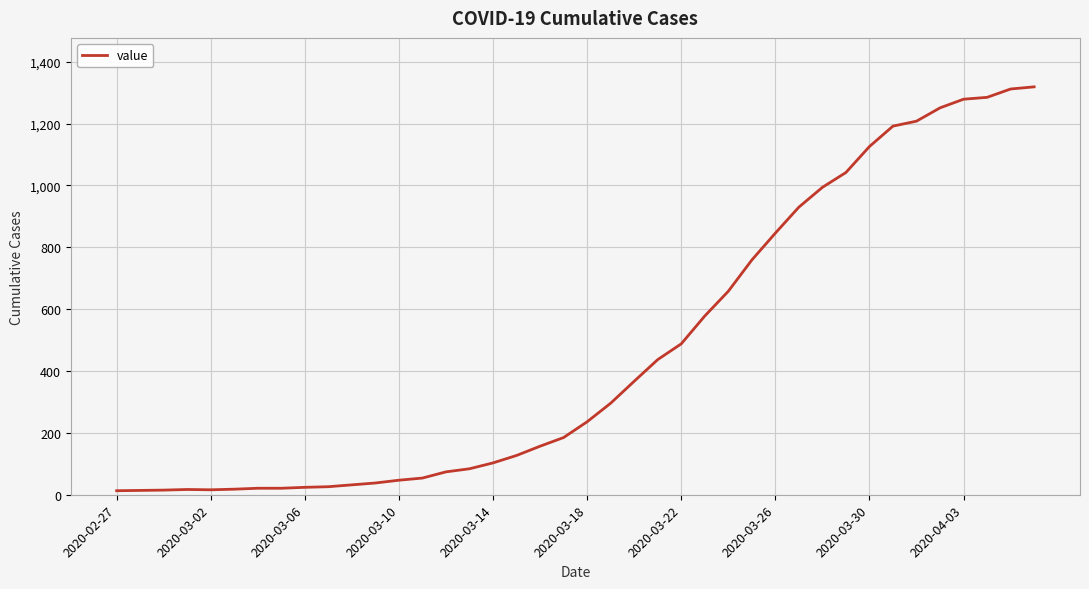

What is the greatest value displayed?

1319